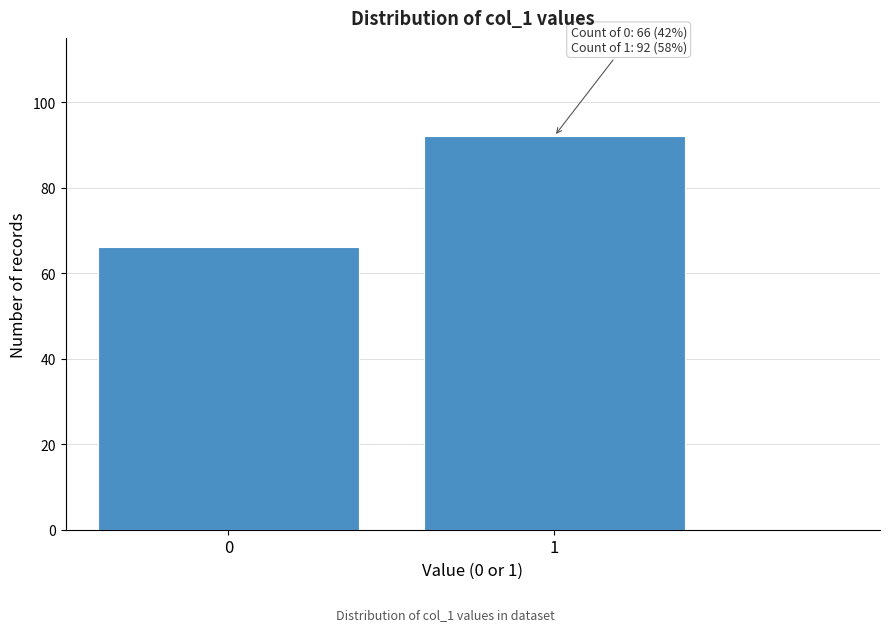

Reading right to left, transcribe all the data shown in this chart.

92	66